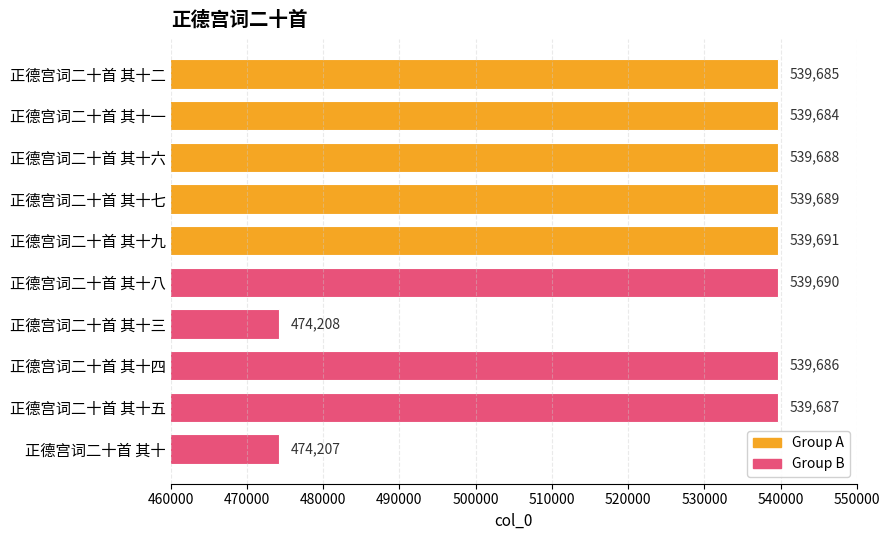

How many bars are there in total?

10